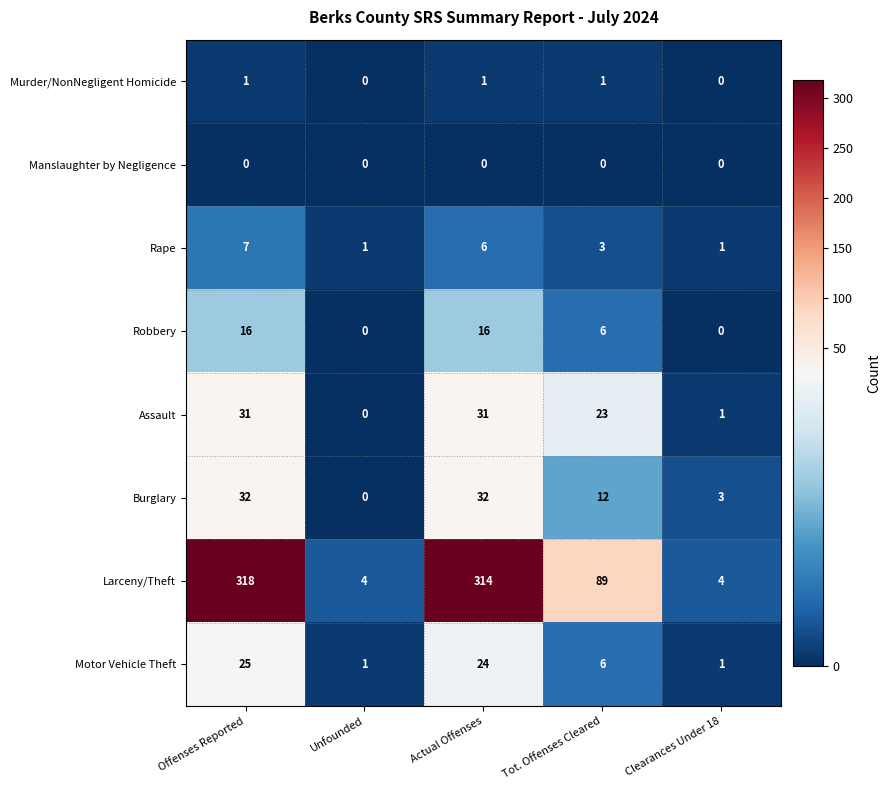

What is the difference between the second highest and second lowest values in the Burglary series?

29